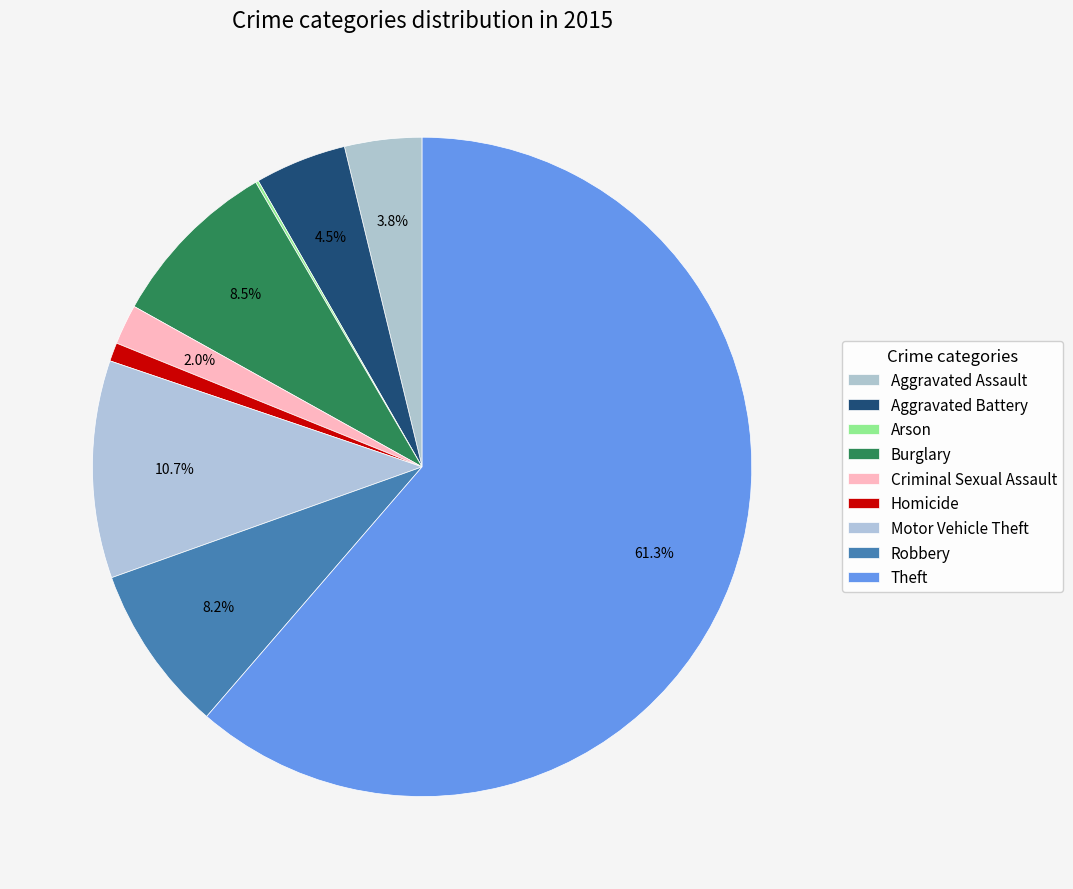

What is the change in value from Aggravated Assault to Homicide?

-41